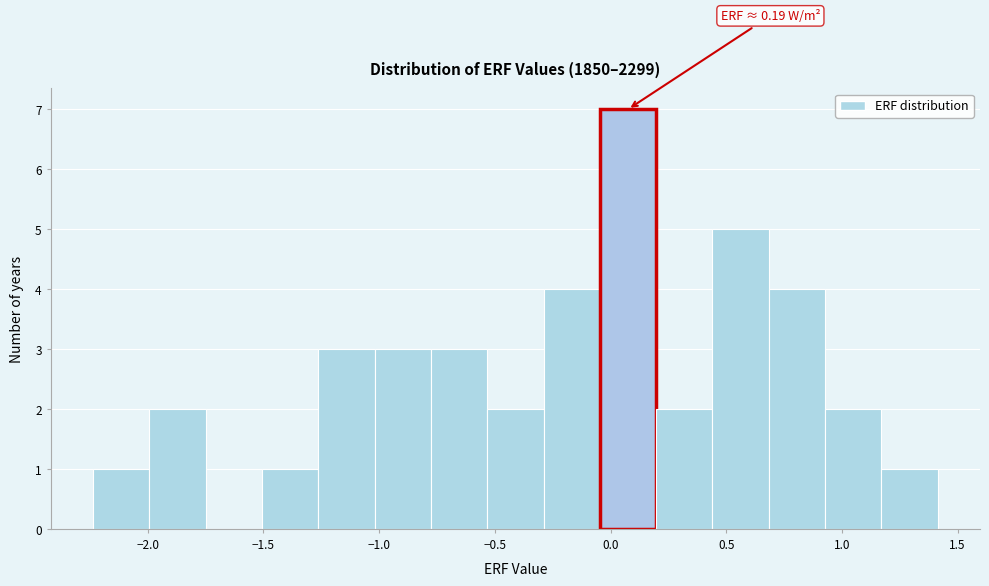

Over which range of the x-axis is the bar tallest?

-0.05 to 0.20